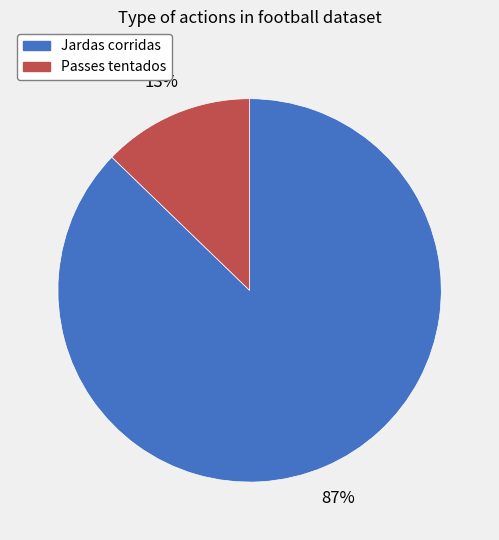

Which slice is the smallest?

Passes tentados